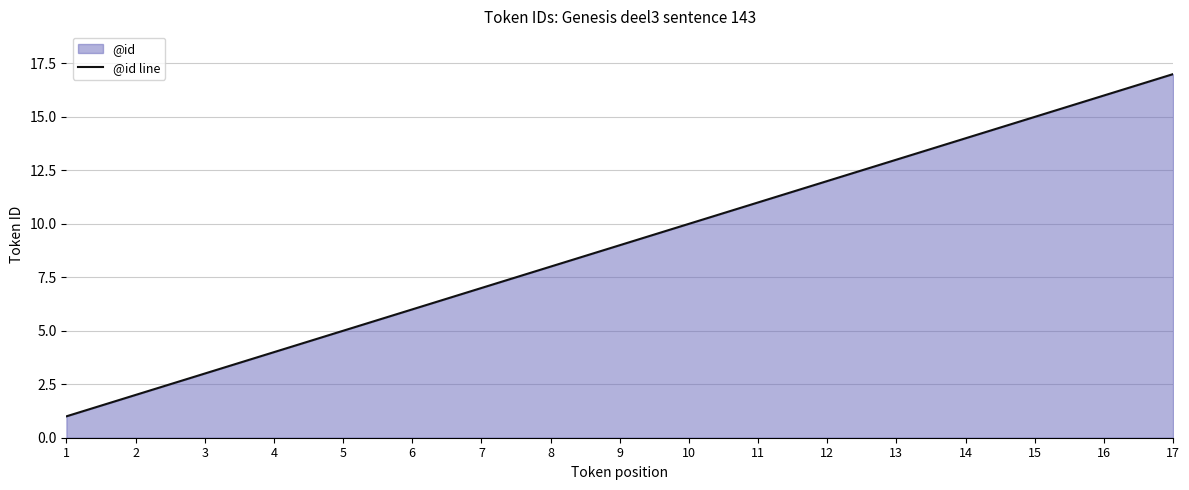

Between 2 and 11, which is larger?

11